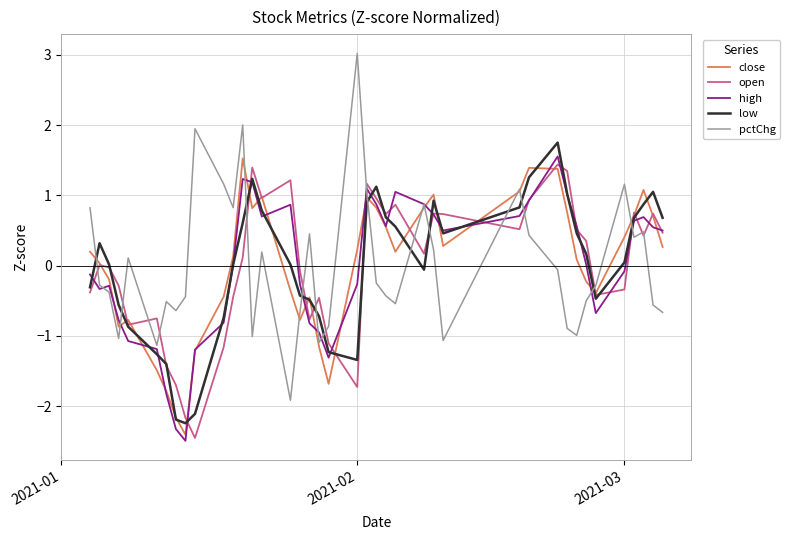

How many values in close are above zero?

24